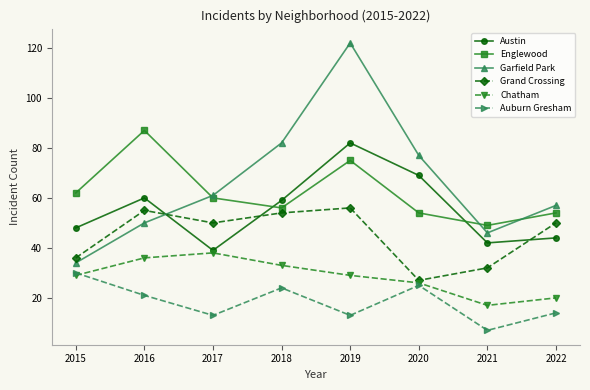

Count the number of data series in this chart.

6